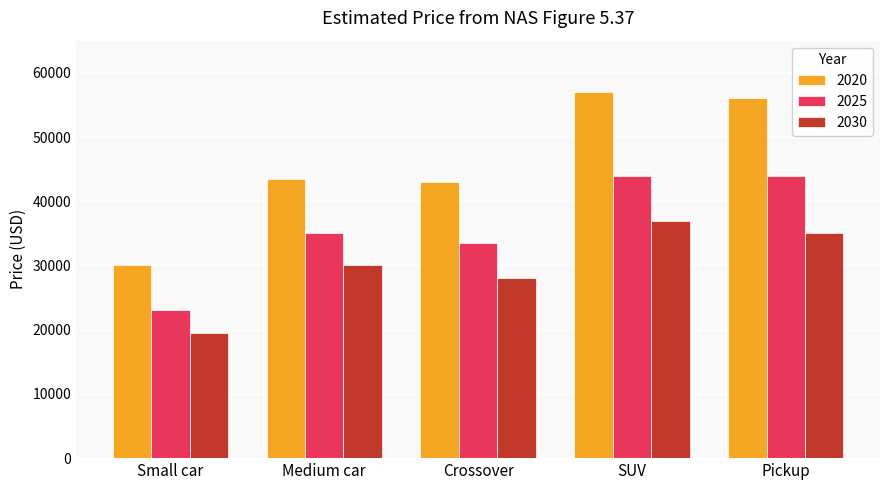

Which series has the widest spread of values?

2020